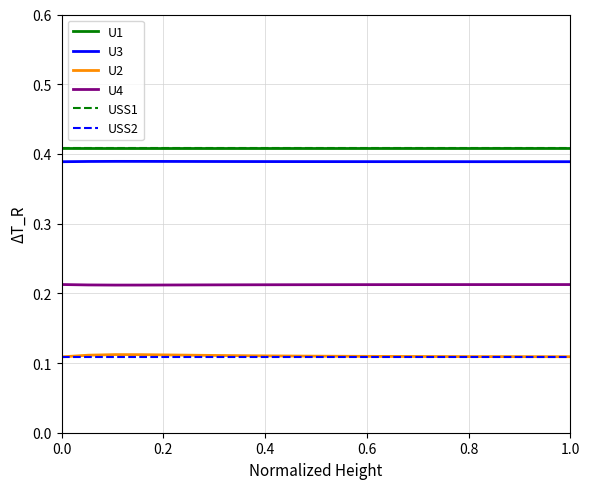

How many lines are shown in the chart?

6